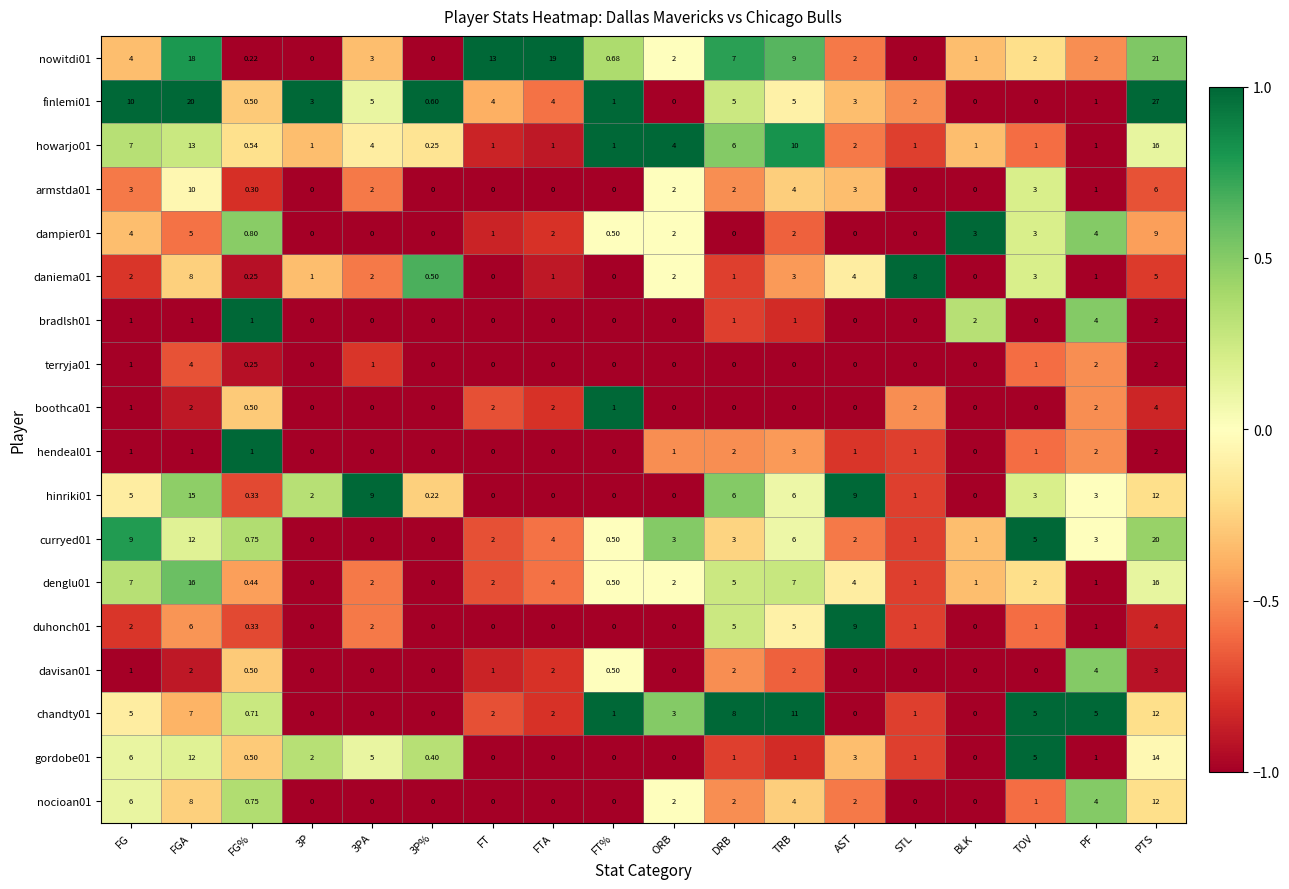

At which label is howarjo01 closest to 8?

FG